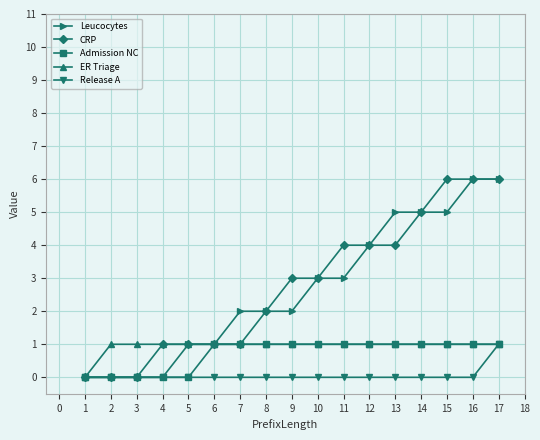

What is the difference between the highest and lowest values at 9?

3